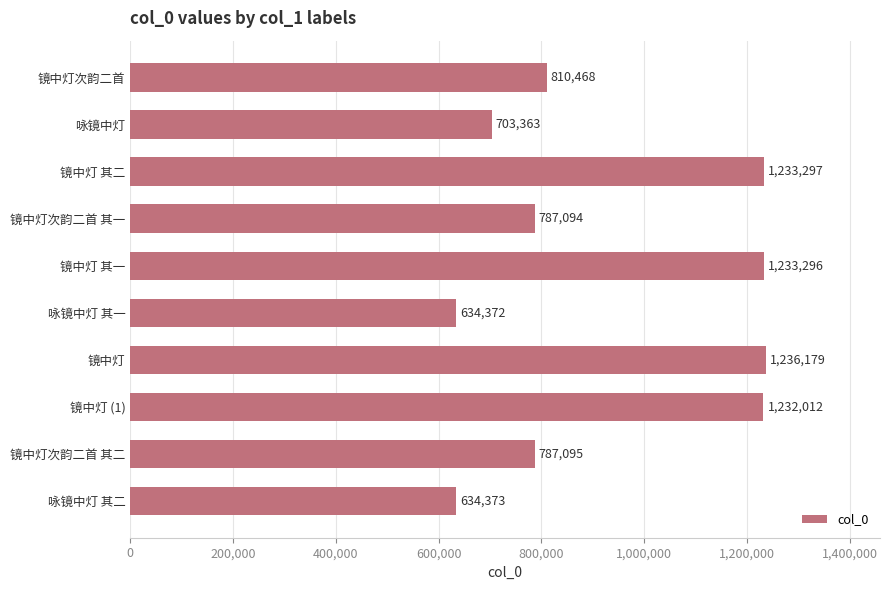

Rank the categories by value from lowest to highest.

咏镜中灯 其一, 咏镜中灯 其二, 咏镜中灯, 镜中灯次韵二首 其一, 镜中灯次韵二首 其二, 镜中灯次韵二首, 镜中灯 (1), 镜中灯 其一, 镜中灯 其二, 镜中灯